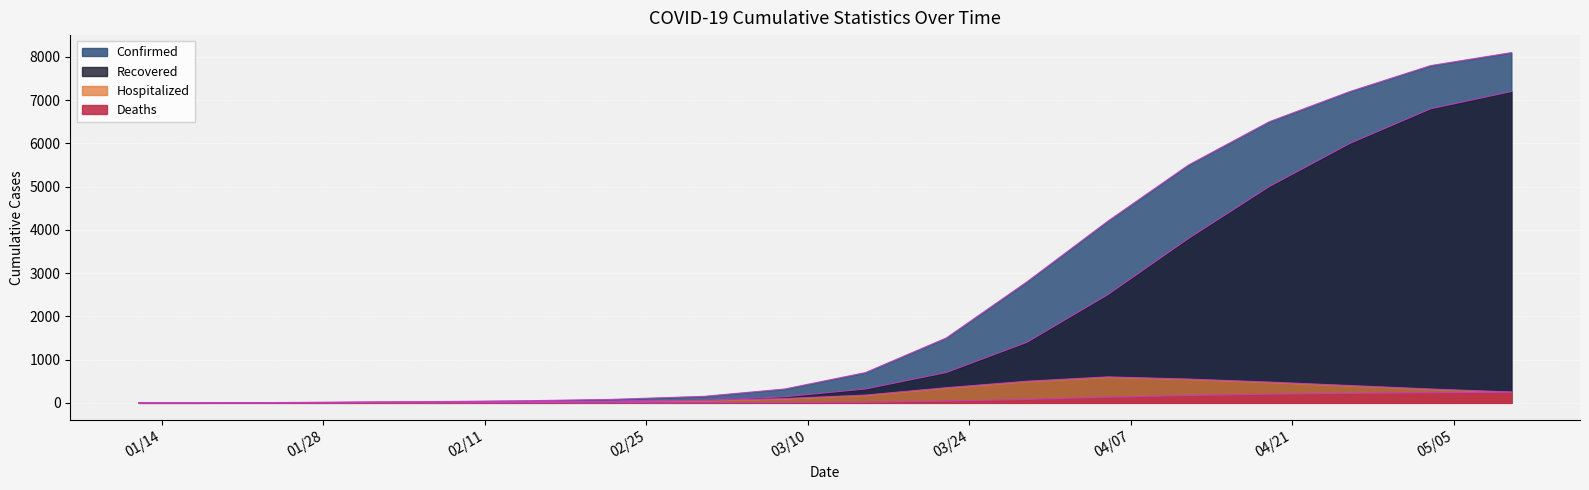

At which category is the sum across all series the highest?

05/10/2020